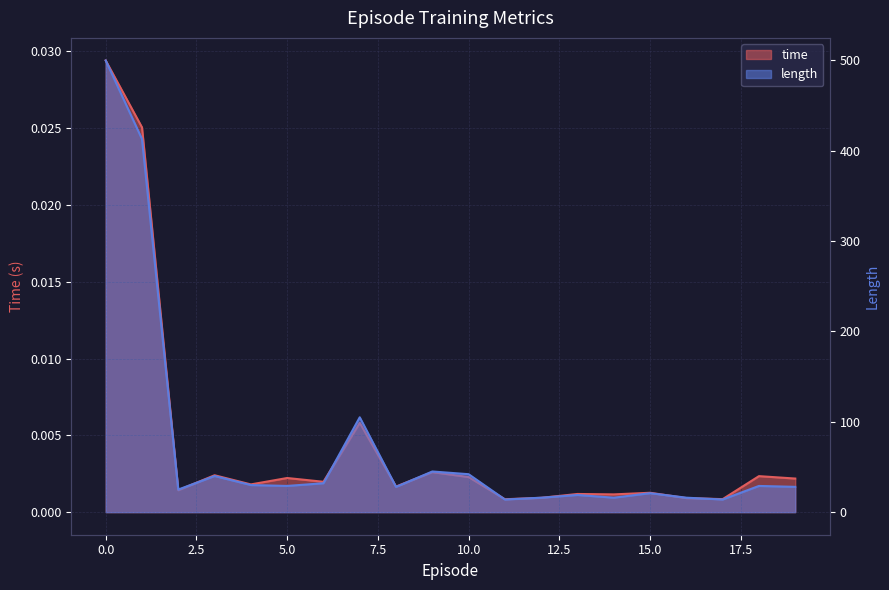

At how many categories does at least one series exceed 190?

2